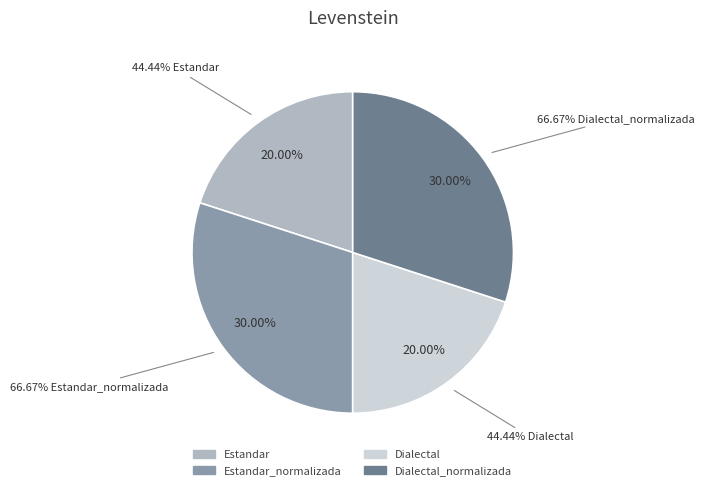

To the nearest percent, what is the difference between the largest and smallest slice percentages?

10%